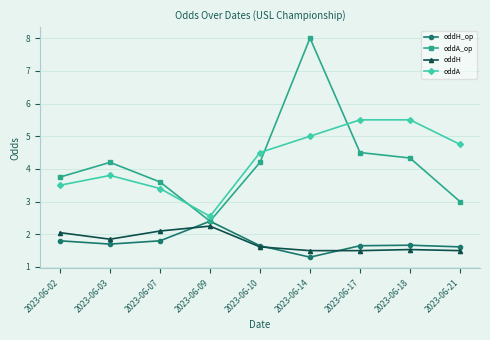

The value of oddA_op at 2023-06-09 is 3.7. True or false?

False